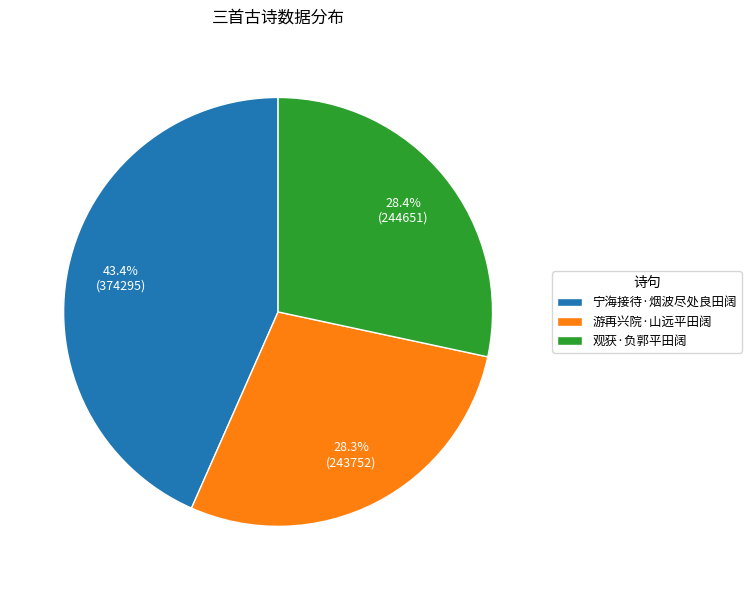

Between 宁海接待·烟波尽处良田阔 and 观获·负郭平田阔, which is larger?

宁海接待·烟波尽处良田阔